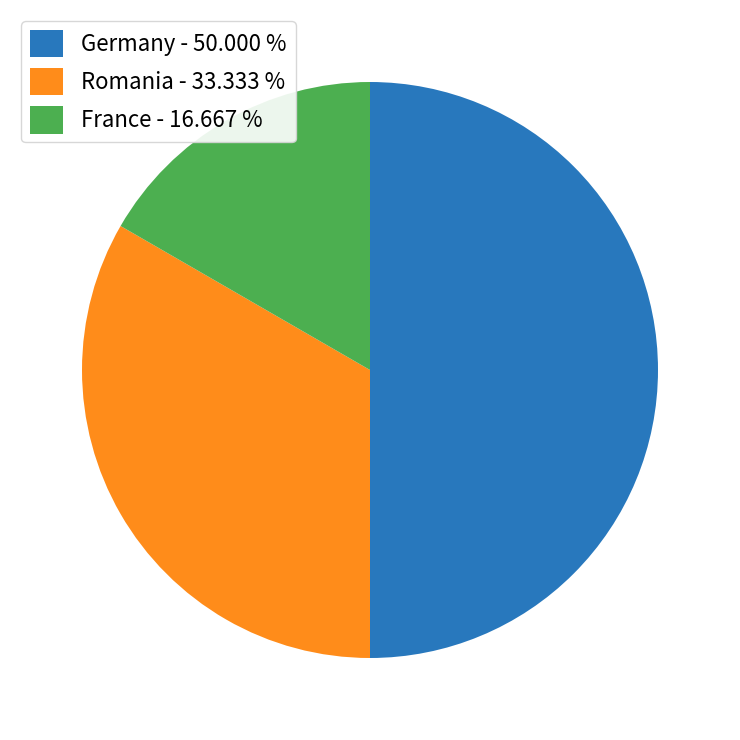

Approximately how many times larger is the value at France - 16.667 % compared to Germany - 50.000 %?

0.3